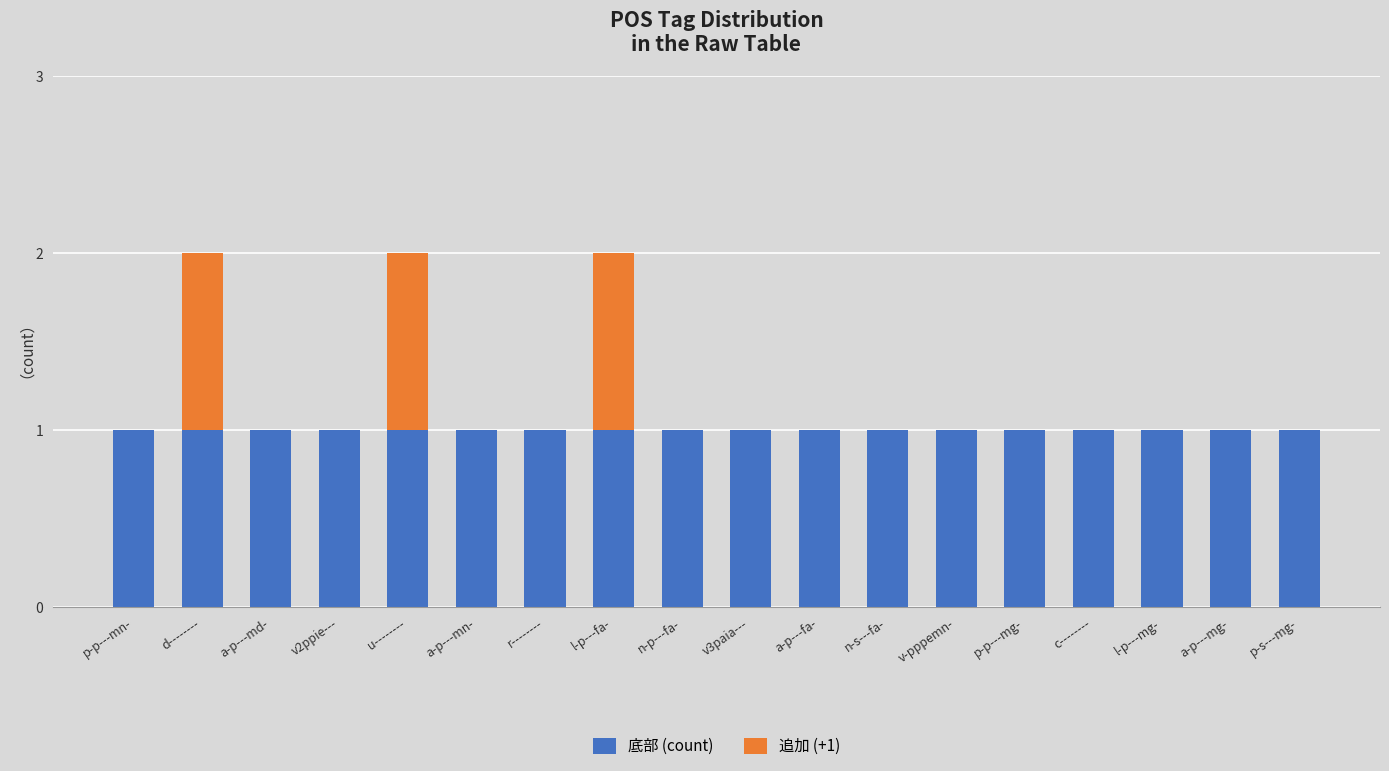

The 底部 (count) series shows 1 at v3paia---. True or false?

True